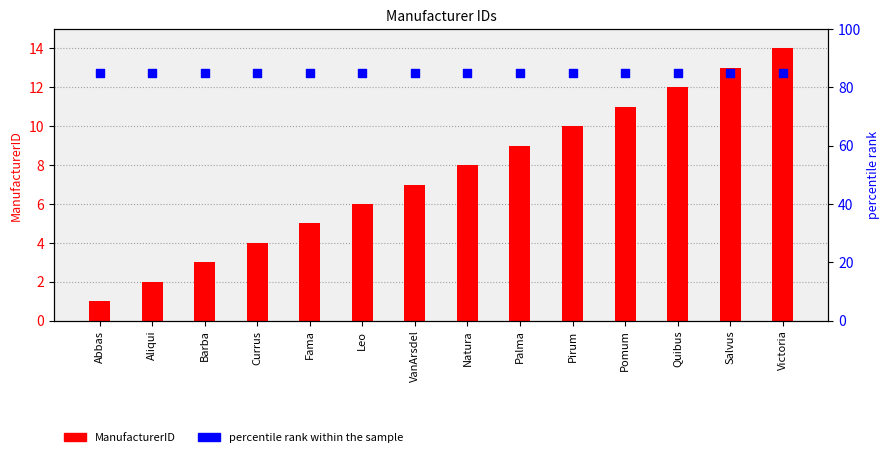

Which series reaches the minimum Y coordinate?

ManufacturerID